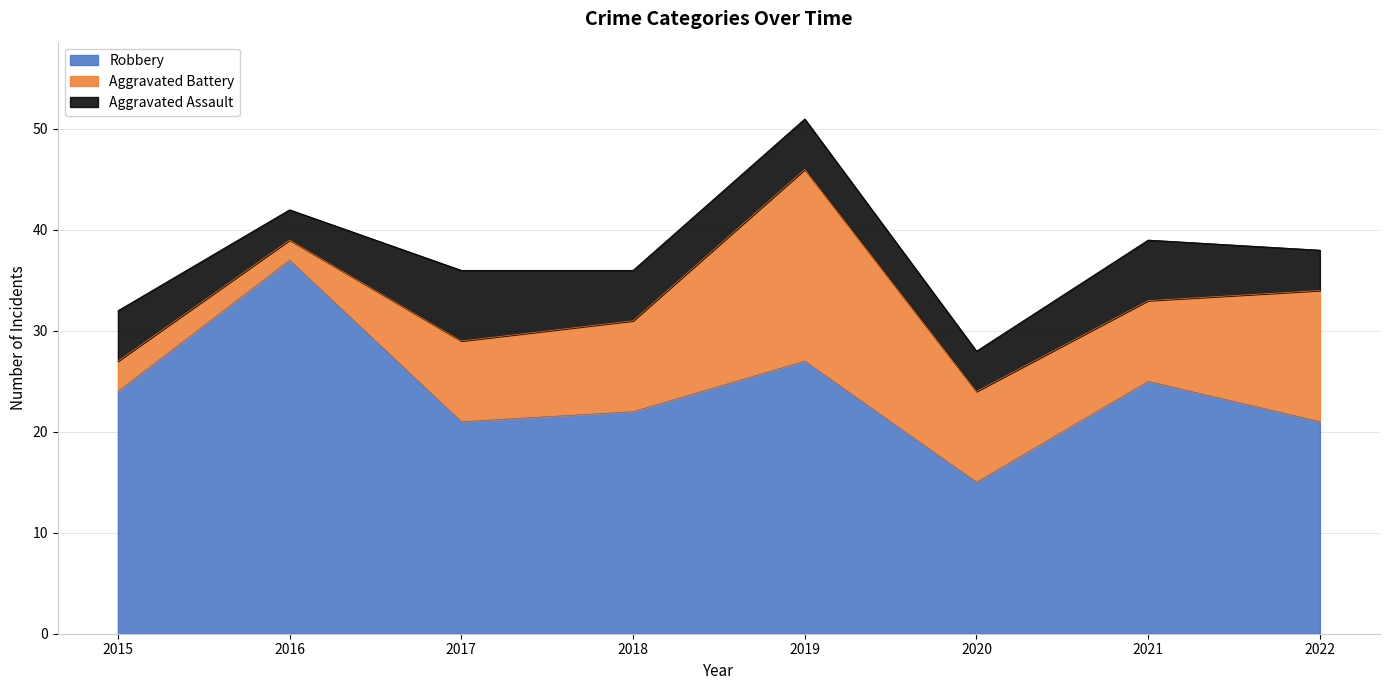

In Robbery, how many points are higher than both neighbors (excluding endpoints)?

3